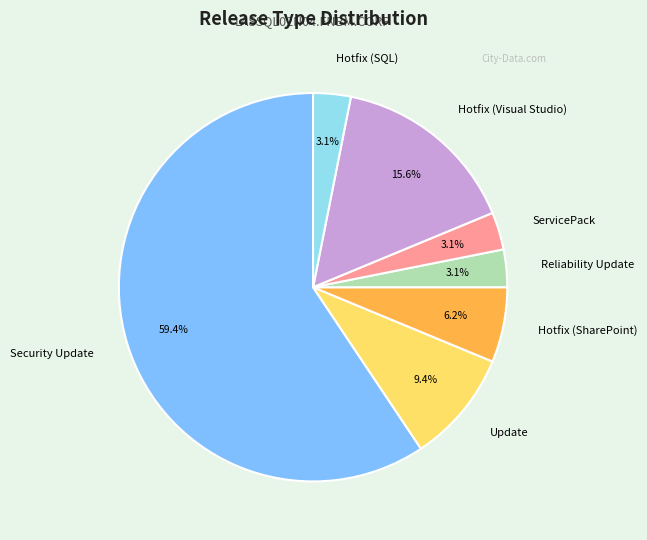

To the nearest percent, what is the combined percentage of ServicePack and Hotfix (SharePoint)?

9%